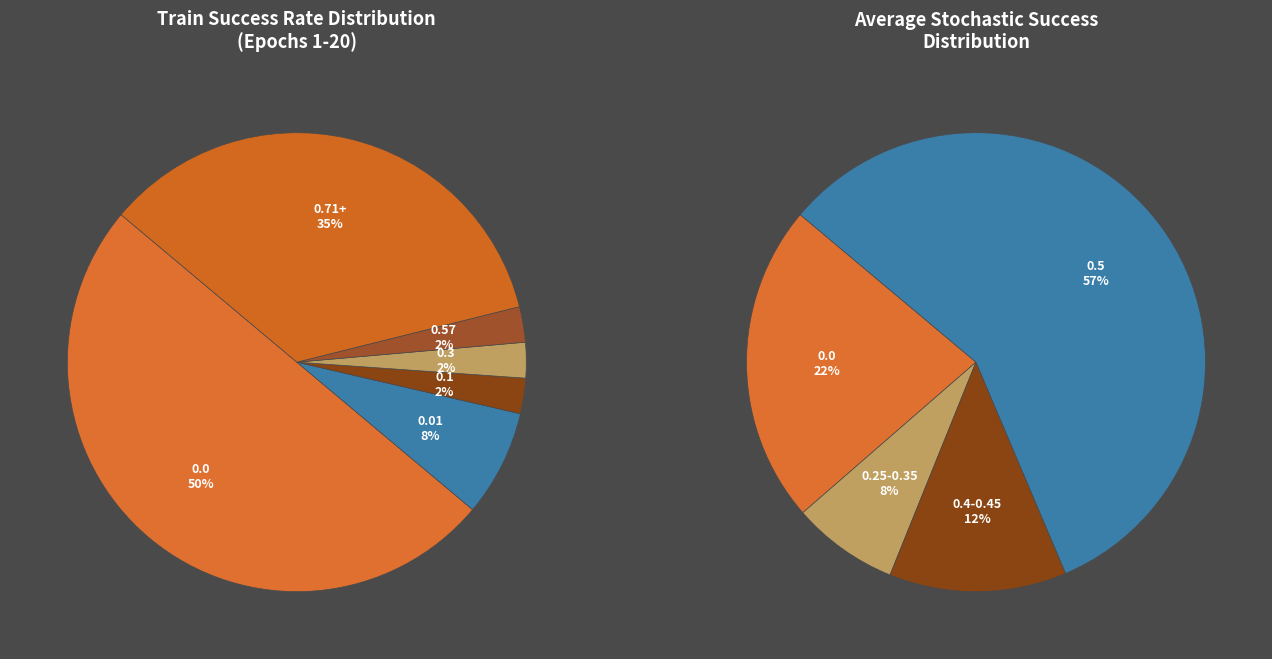

Which slice is the largest?

train/success = 0.0